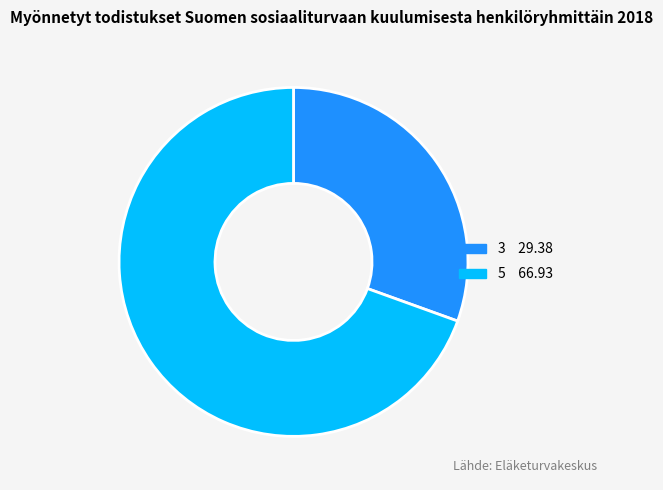

Which slice is the largest?

5